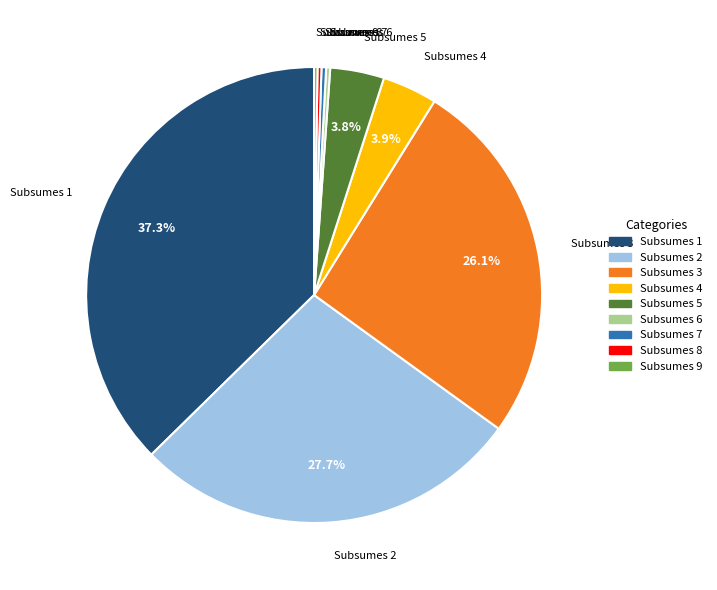

What is the largest slice in the pie chart?

Subsumes 1